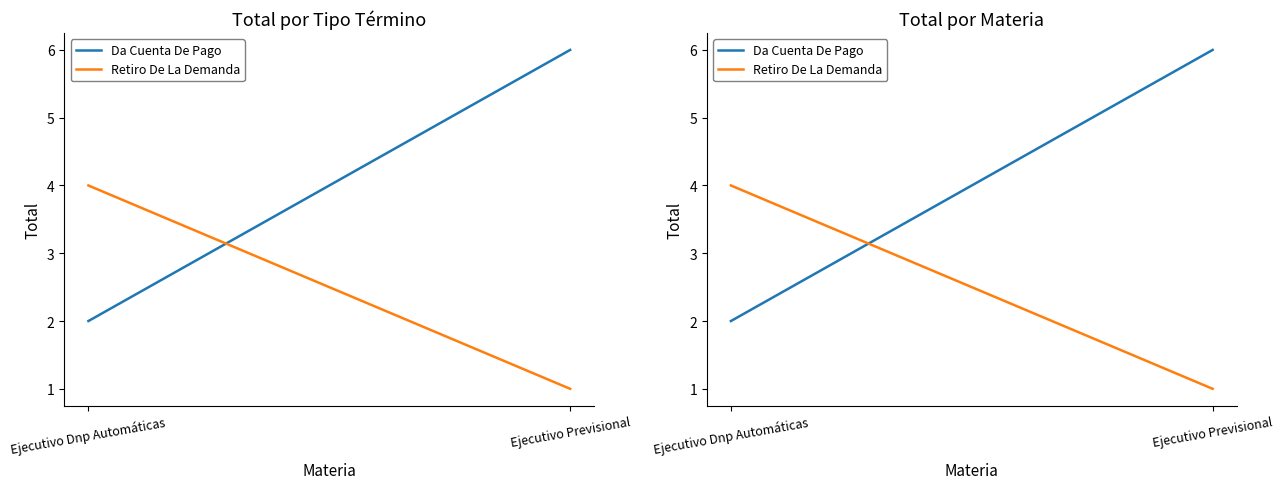

At how many categories does at least one series exceed 1?

2